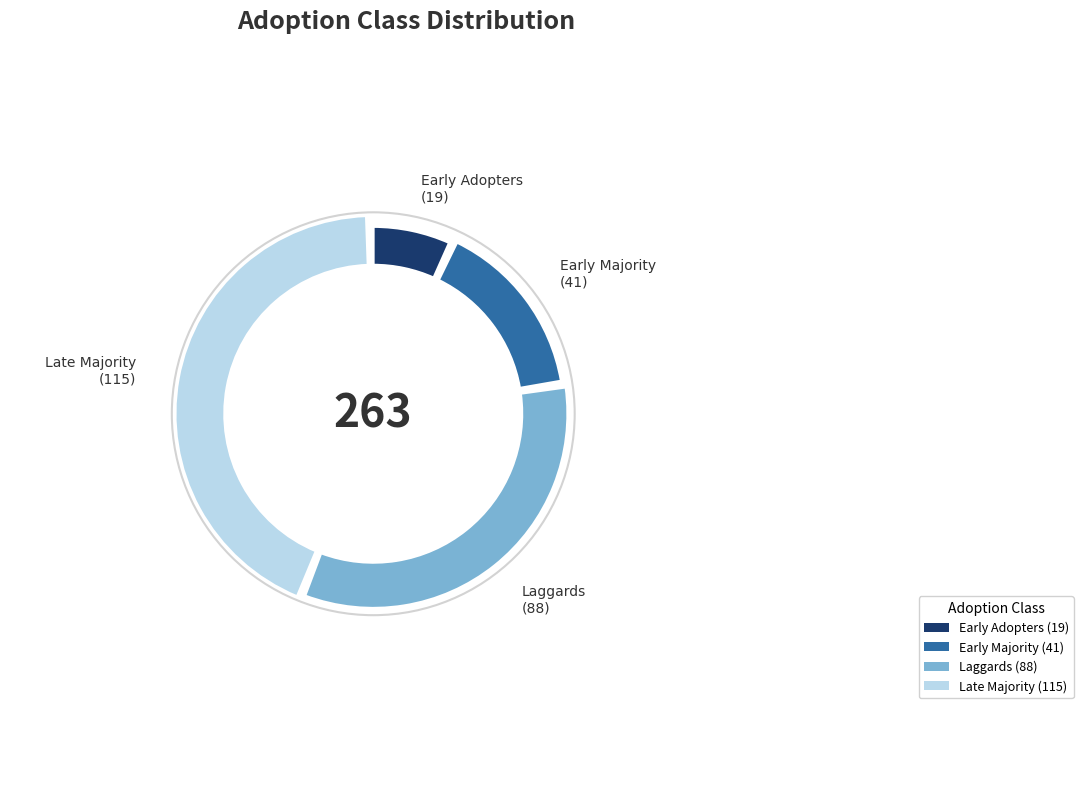

How many slices are in this pie chart?

4